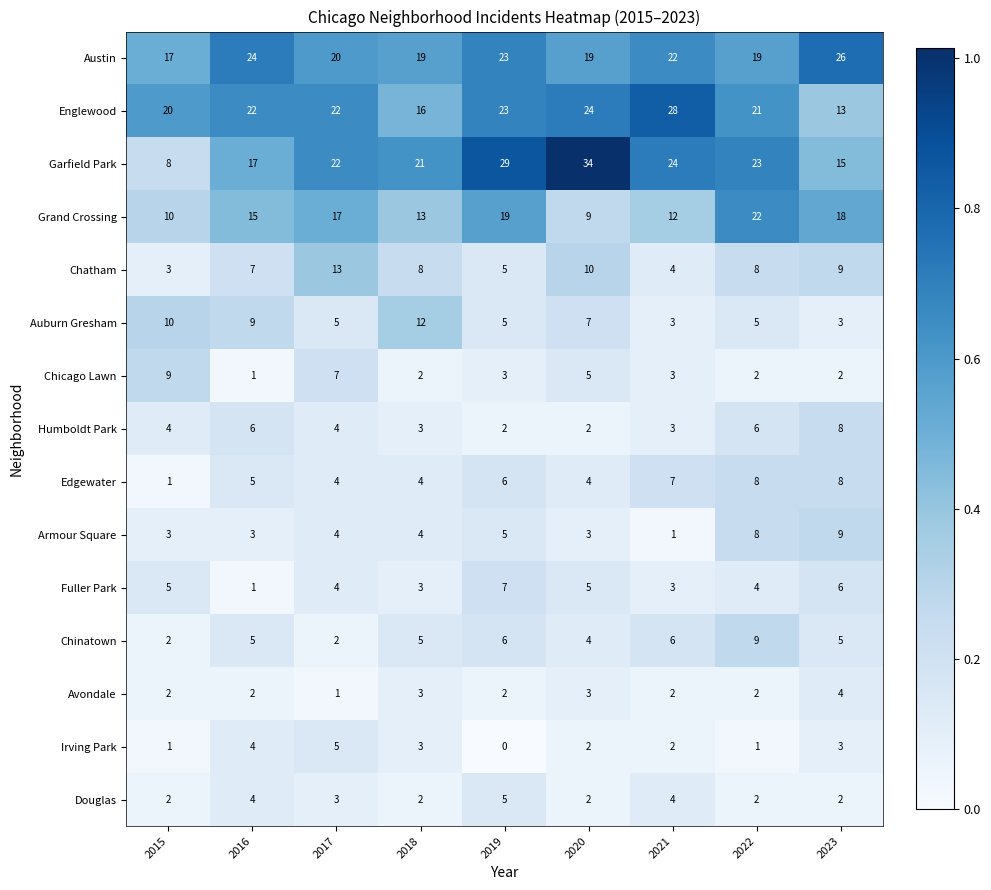

Which series changed the most between 2016 and 2021?

Garfield Park